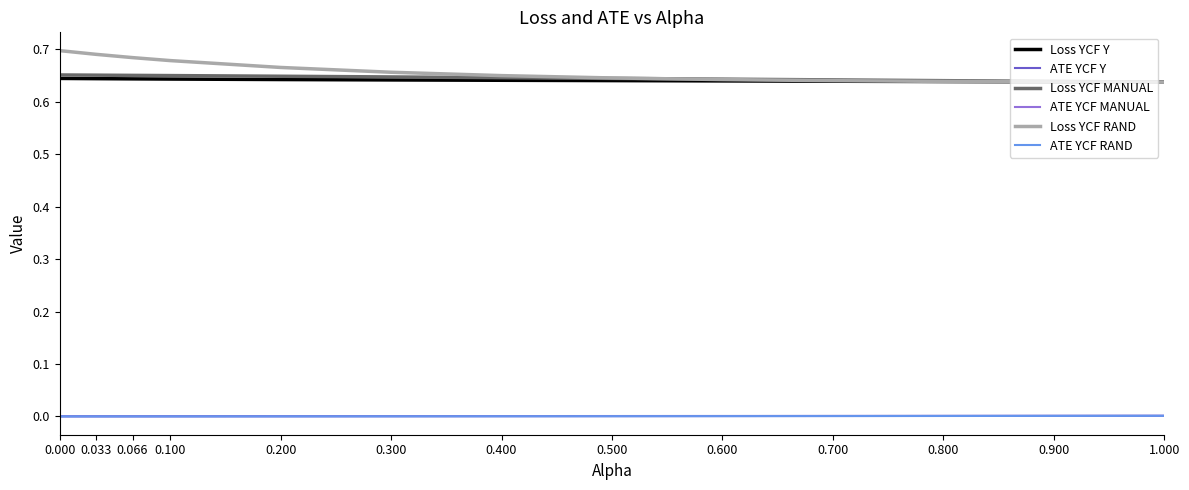

The value of Loss YCF RAND at 0.000 is 1.1. True or false?

False